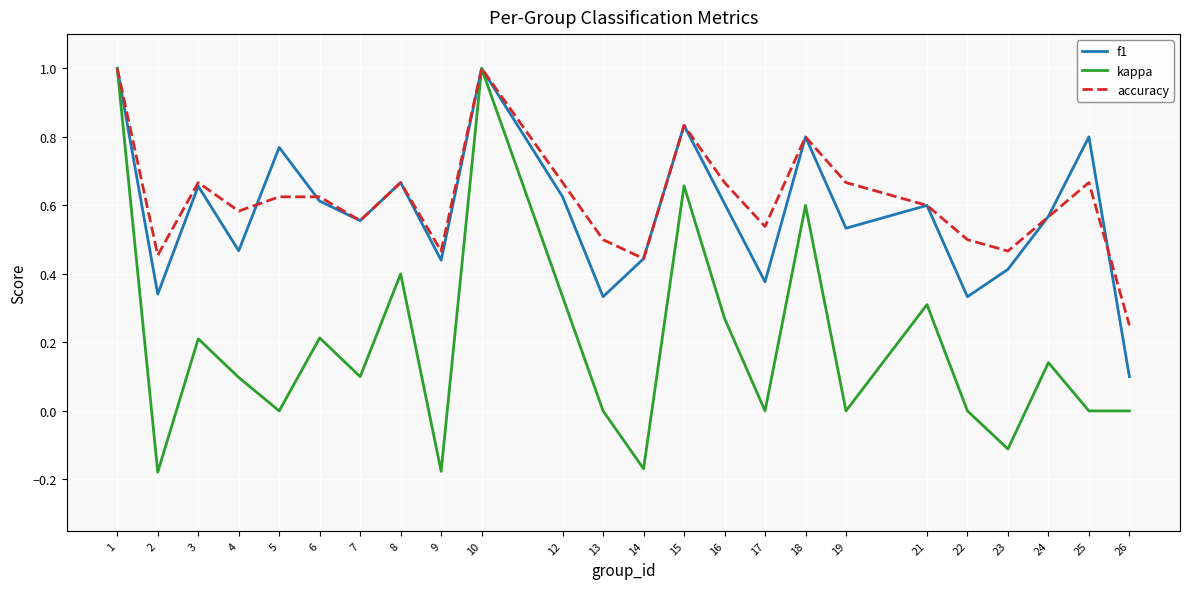

At which label does kappa first exceed 0?

1